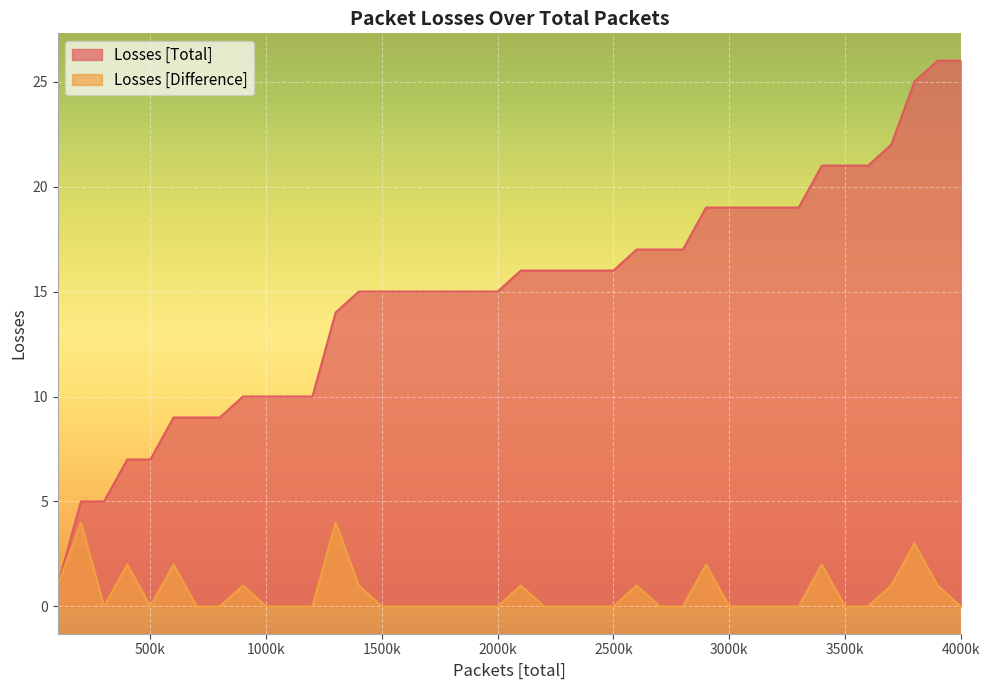

List the series in order of their overall mean, lowest first.

Losses [Difference], Losses [Total]